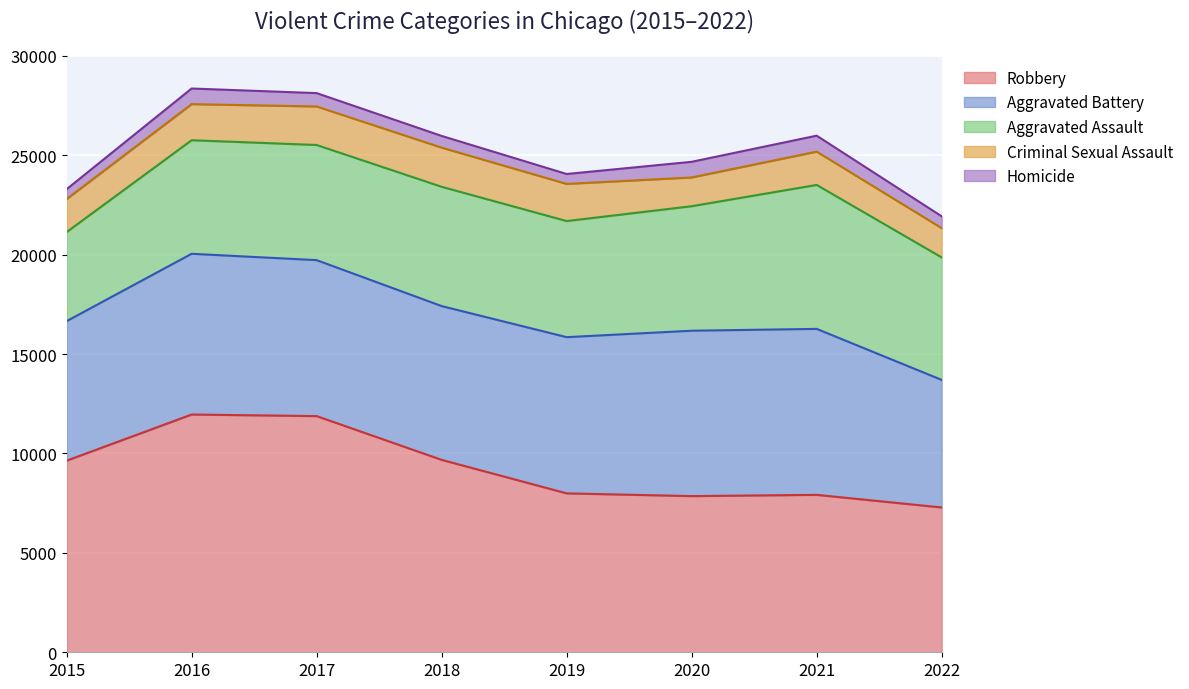

The value of Robbery at 2018 is 9679. True or false?

True